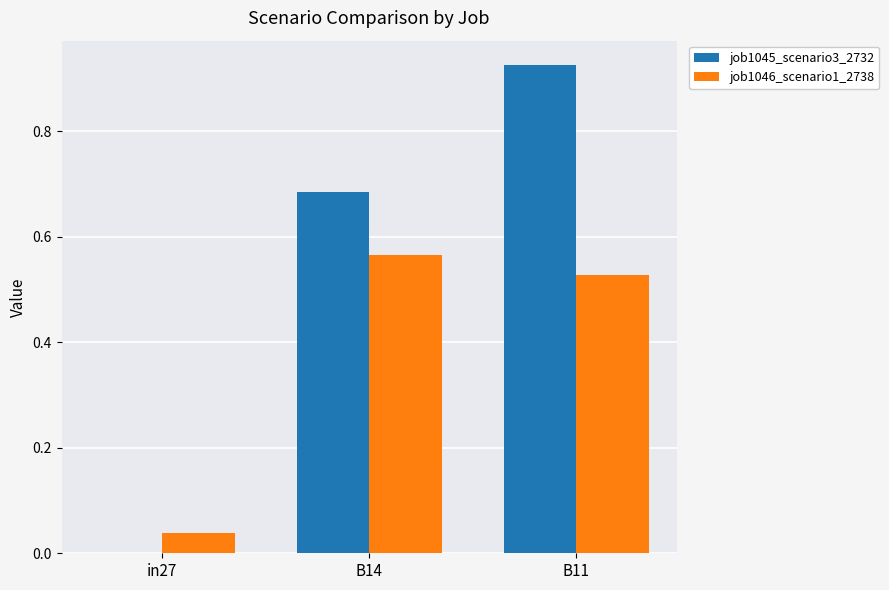

Between in27 and B11, which series saw the biggest shift?

job1045_scenario3_2732